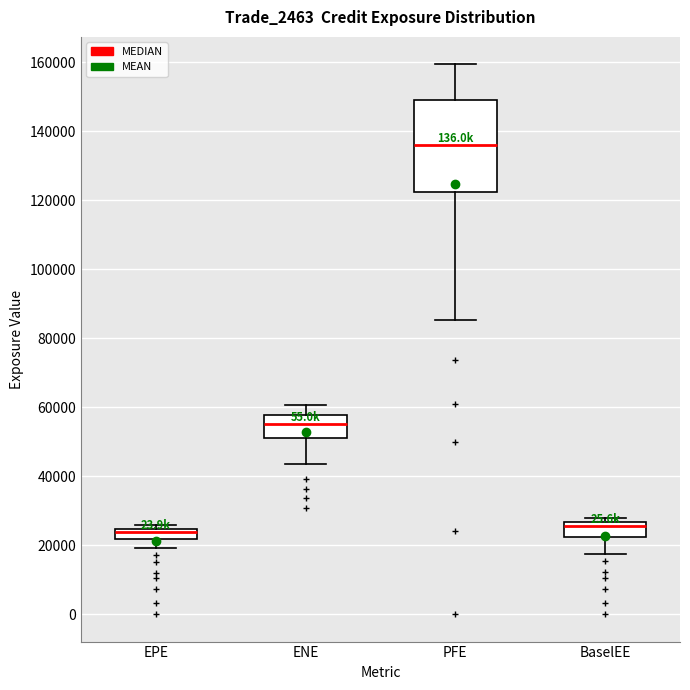

Which box is the tallest, from its lower edge to its upper edge?

PFE